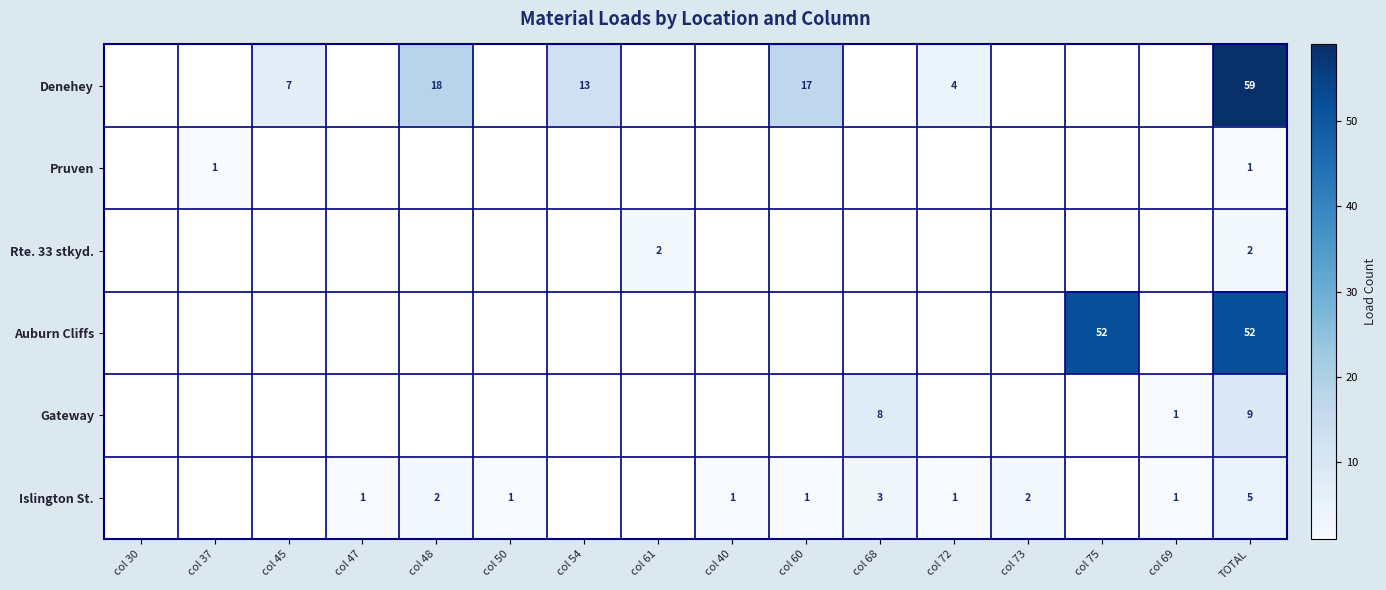

Count the number of categories in the chart.

16